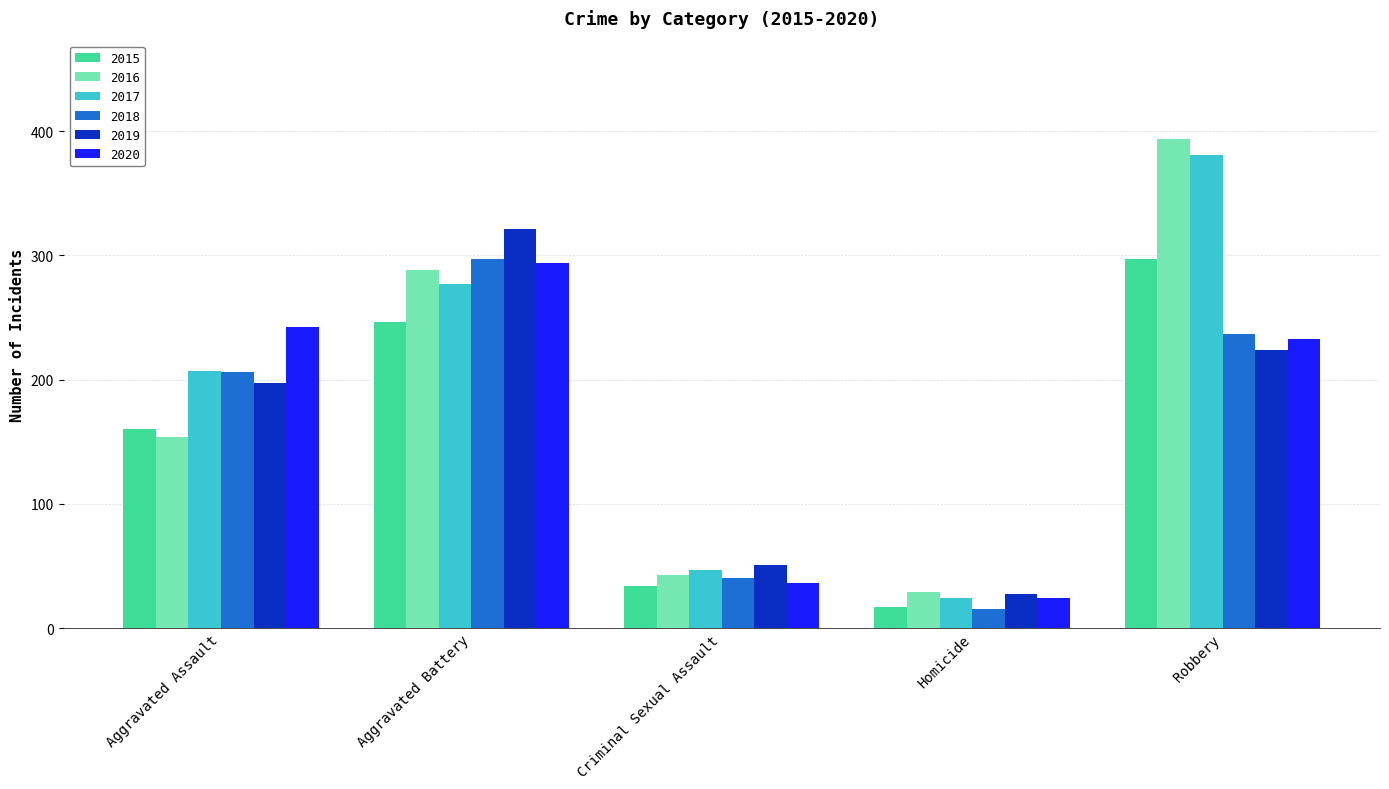

Rank the categories by 2015 value from highest to lowest.

Robbery, Aggravated Battery, Aggravated Assault, Criminal Sexual Assault, Homicide